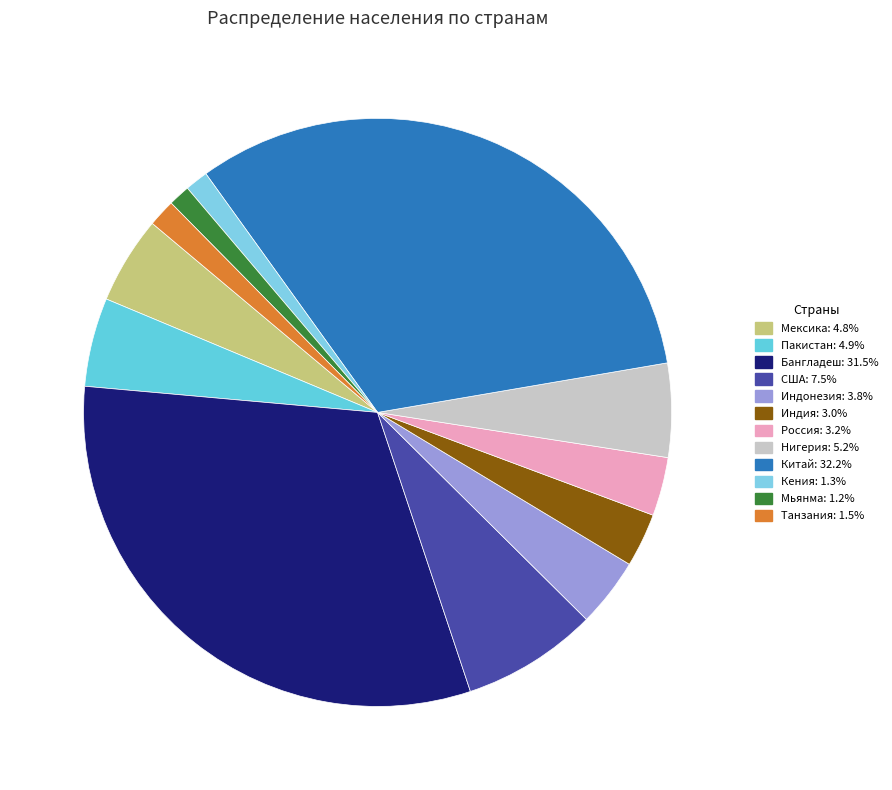

To the nearest percent, what is the difference between the largest and smallest slice percentages?

31%